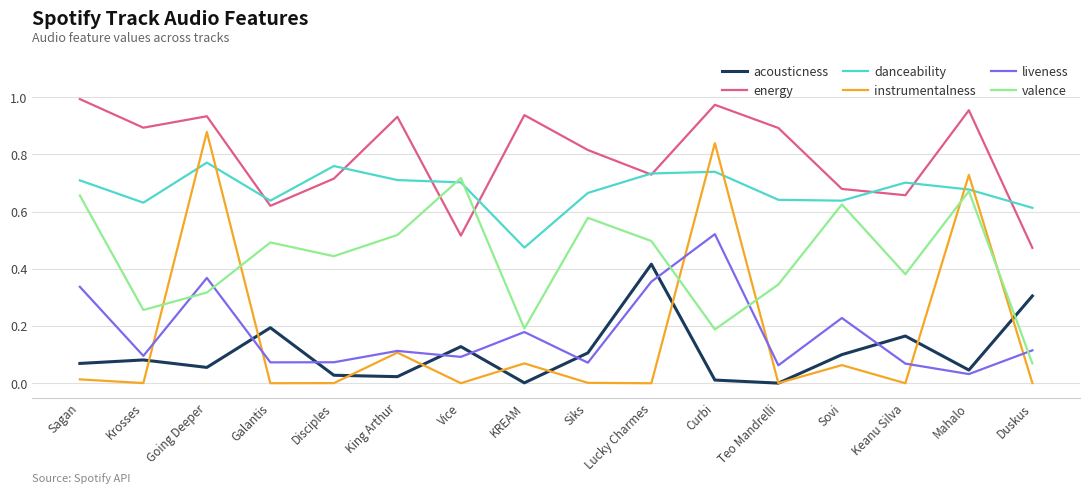

True or false: energy has more than 0 interior local peaks.

True